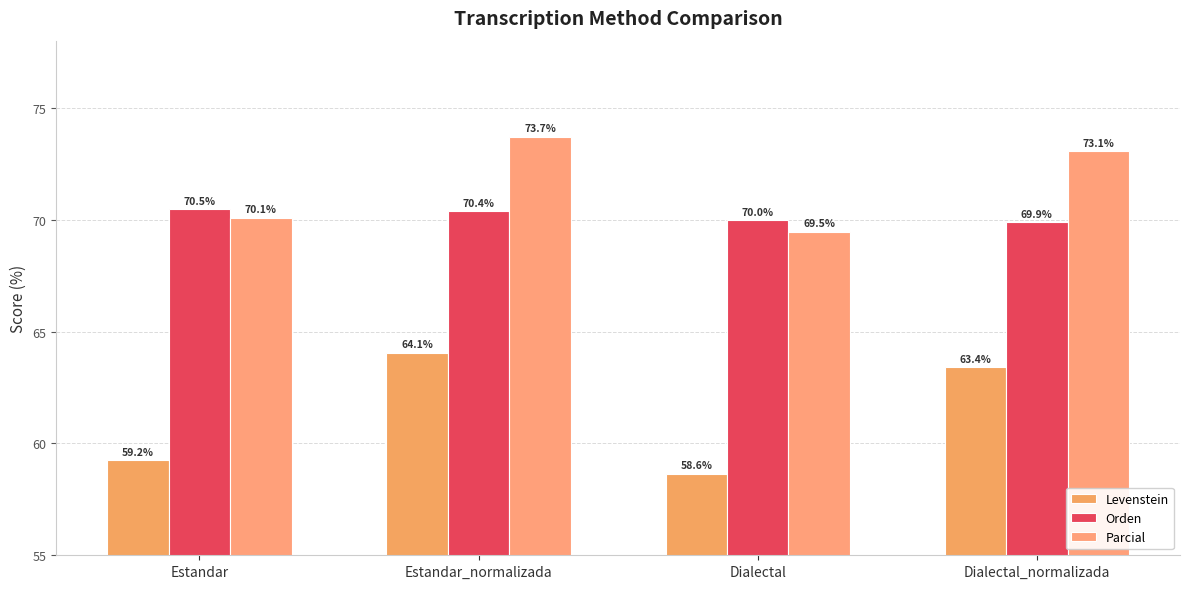

Count the number of data series in this chart.

3